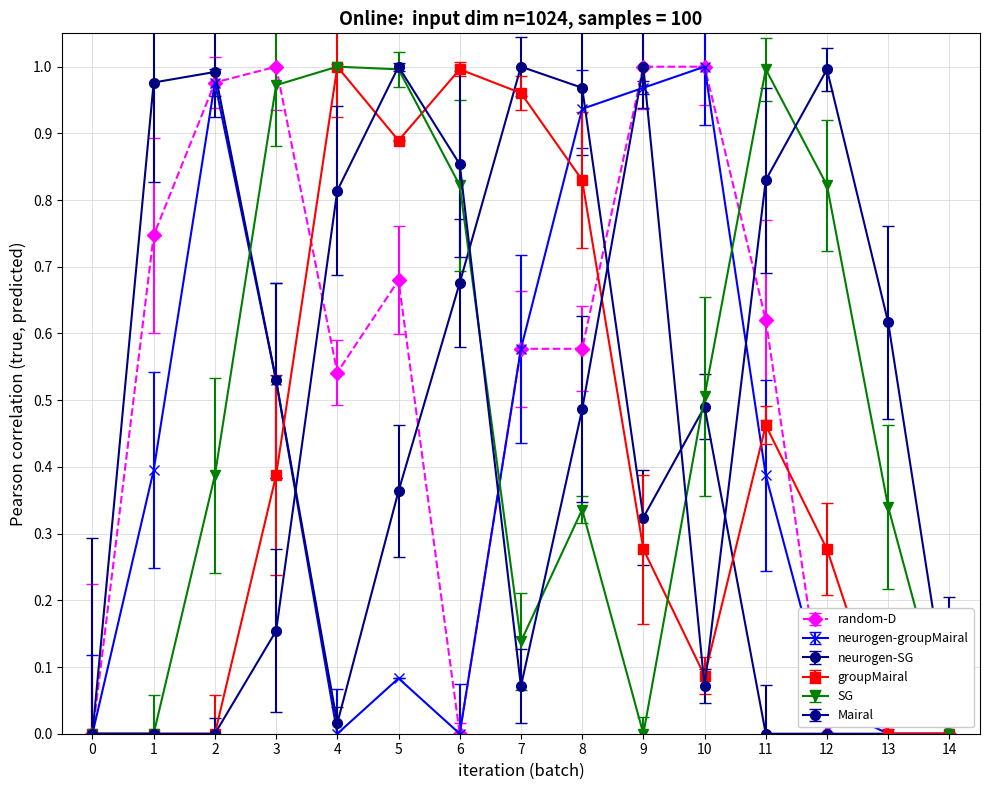

What is the total value across all series at 3?

3.6